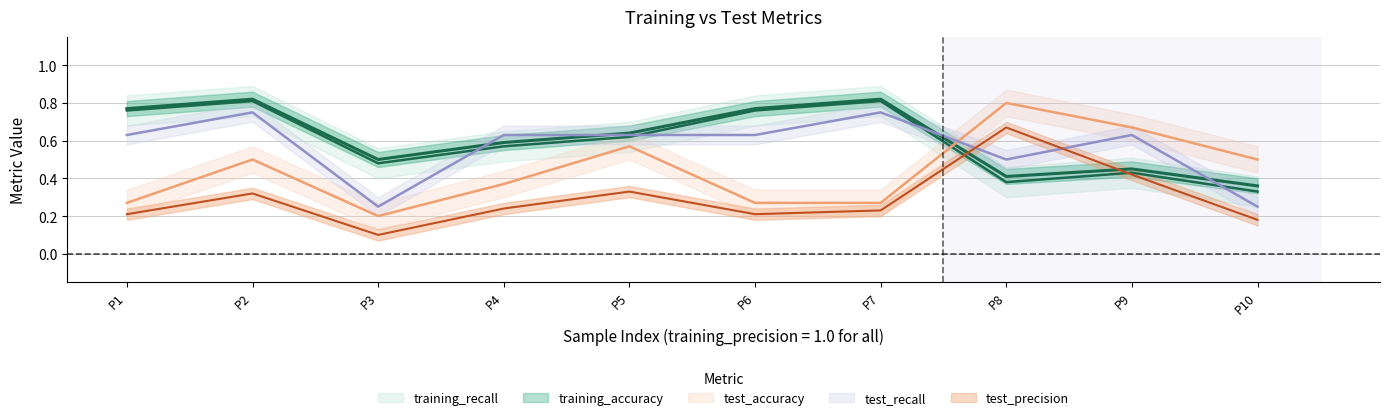

How many lines are shown in the chart?

5